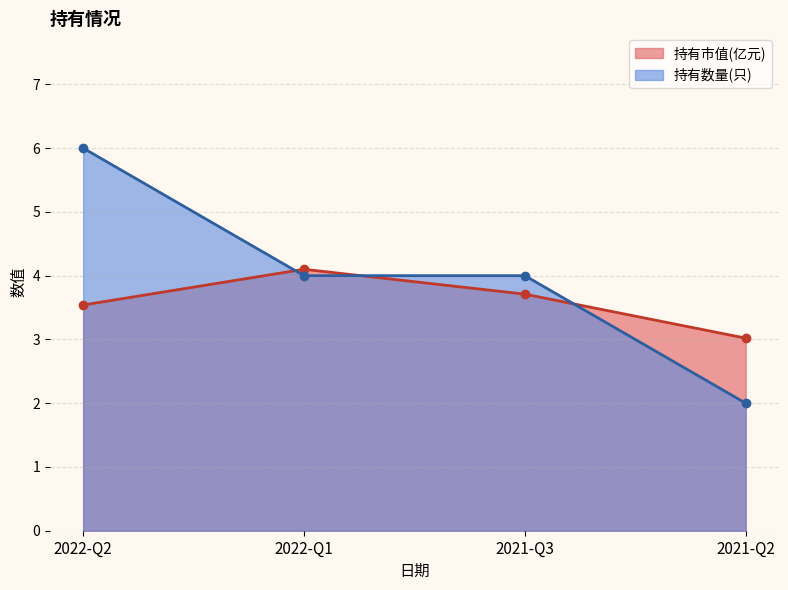

In 持有市值(亿元), how many points are higher than both neighbors (excluding endpoints)?

1